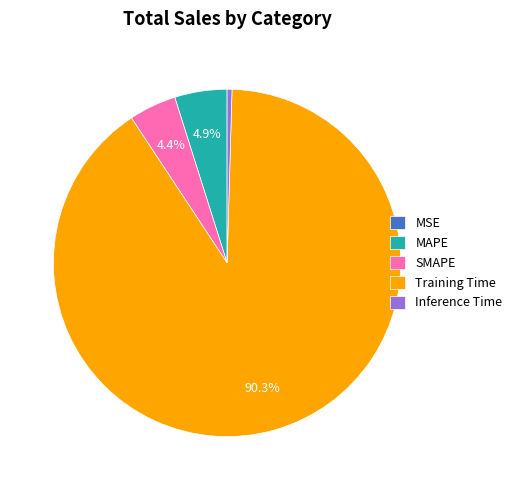

What percentage is the MAPE slice, to the nearest percent?

5%